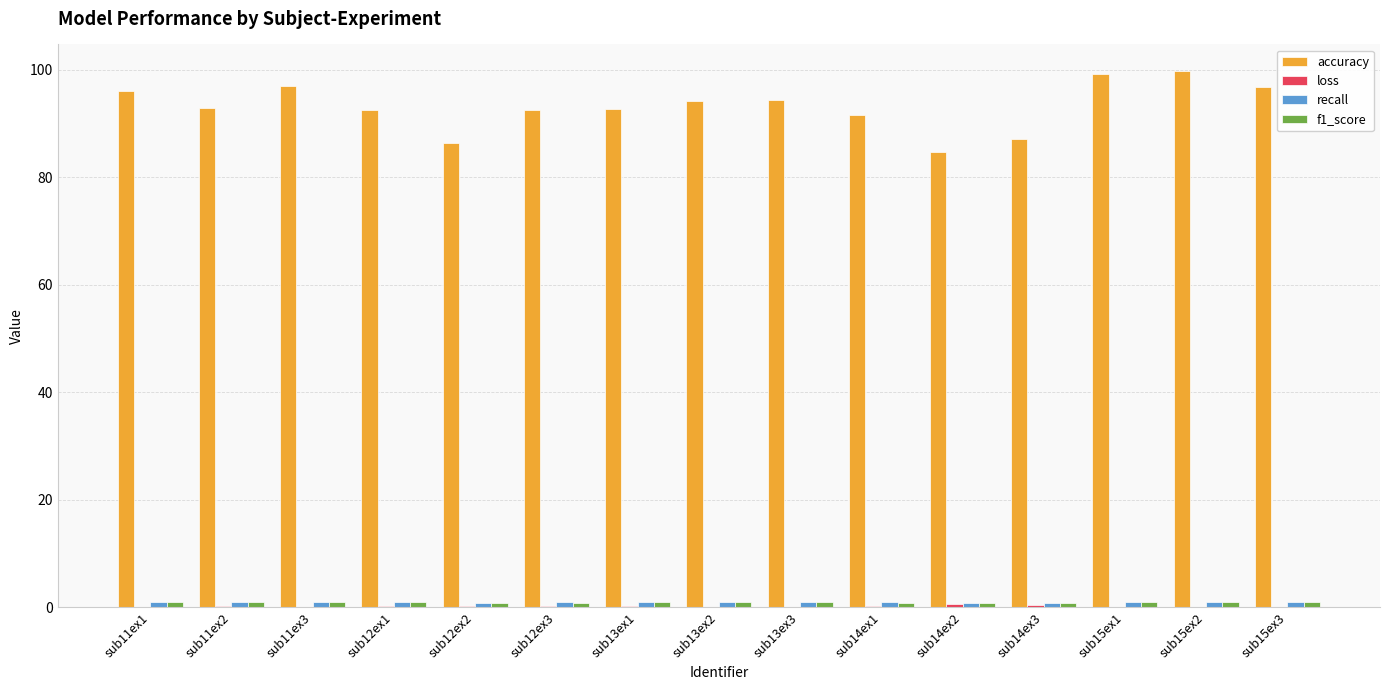

Which series has the largest total across all categories?

accuracy